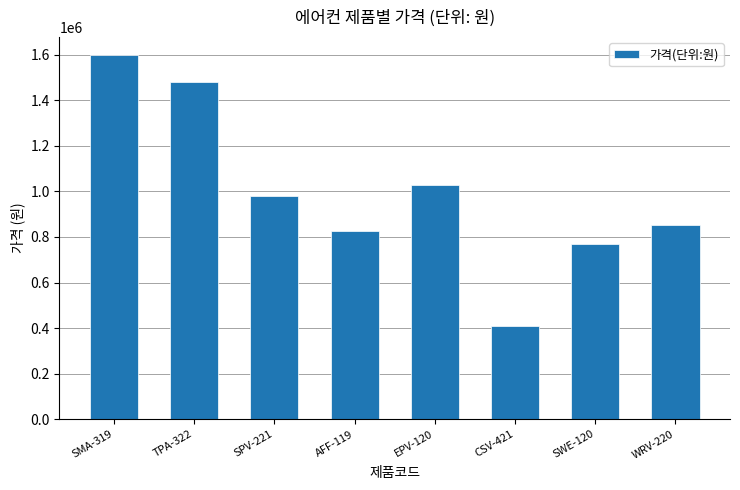

How many bars are there in total?

8